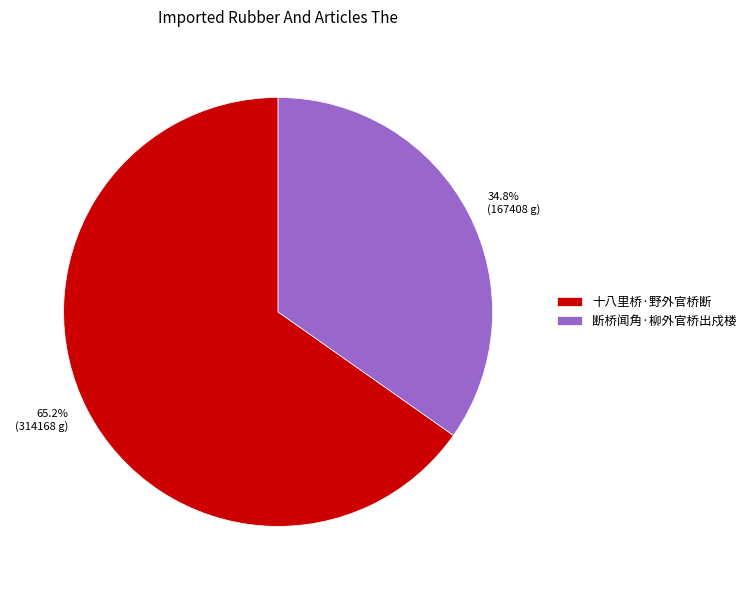

True or false: 断桥闻角·柳外官桥出戍楼 accounts for 21% of the total.

False